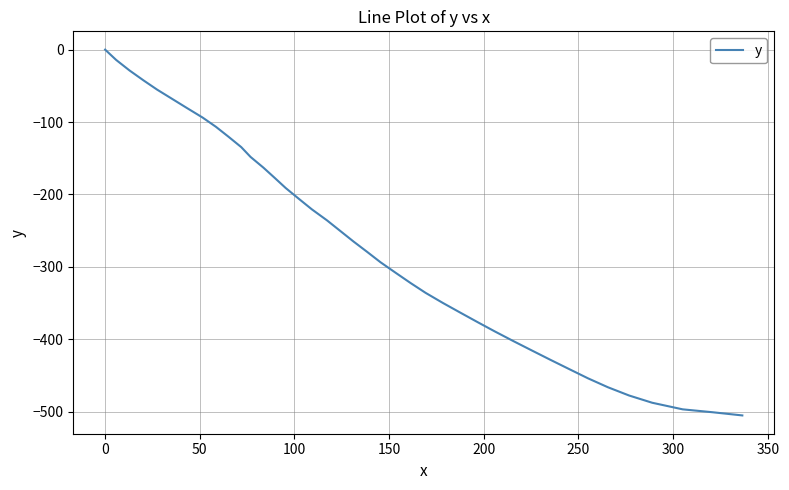

Reading right to left, what are all the values shown in this chart?

-505.0	-500.6	-496.6	-487.5	-477.5	-466.1	-453.8	-441.1	-428.2	-415.3	-402.3	-389.1	-376.7	-363.2	-349.7	-335.8	-322.3	-308.5	-293.6	-279.2	-264.9	-250.3	-235.7	-220.5	-205.9	-191.1	-176.9	-162.9	-148.1	-134.6	-119.9	-106.5	-93.8	-80.6	-68.5	-55.3	-42.7	-28.8	-14.2	0.0